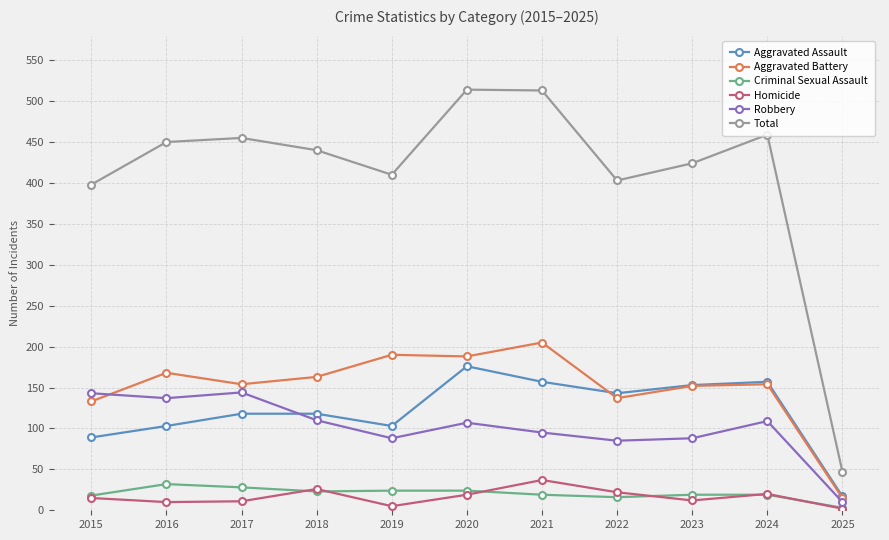

At which category does Homicide reach its first local peak?

2018